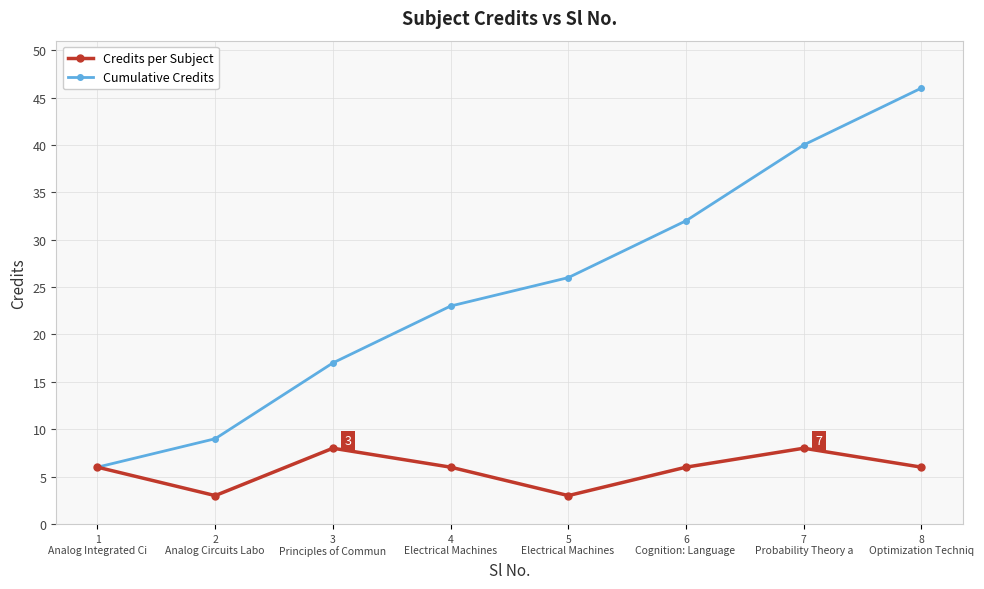

Which series has the widest spread of values?

Cumulative Credits